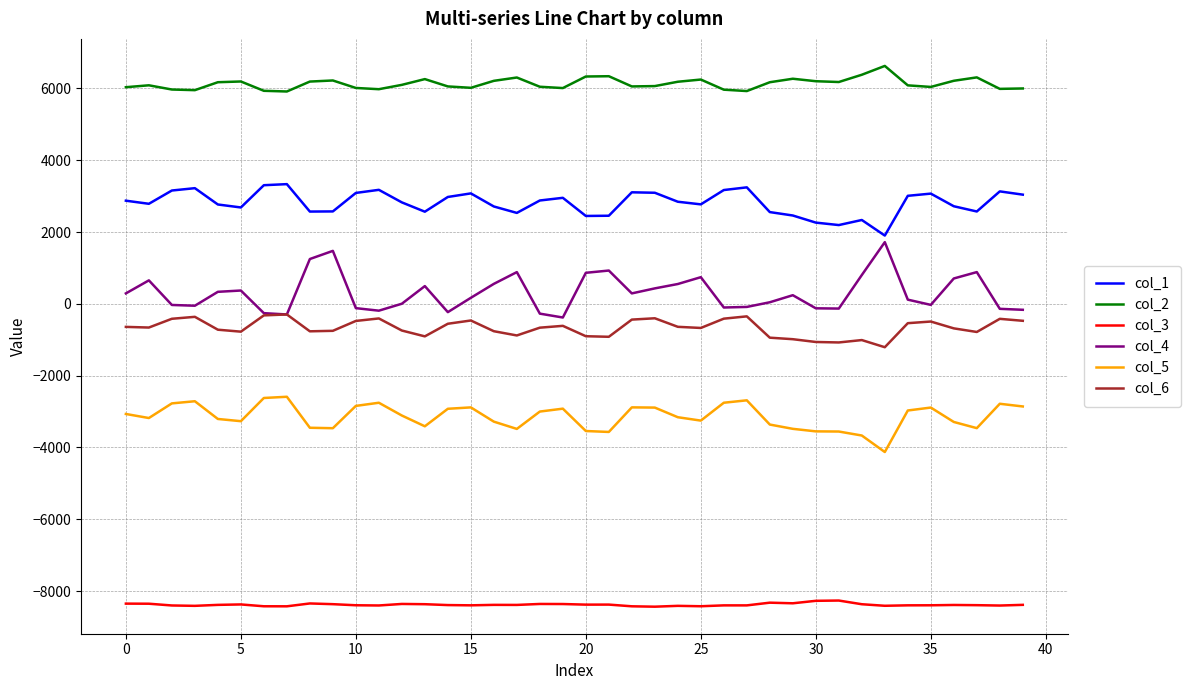

Rank the series by their maximum value, from highest to lowest.

col_2, col_1, col_4, col_6, col_5, col_3